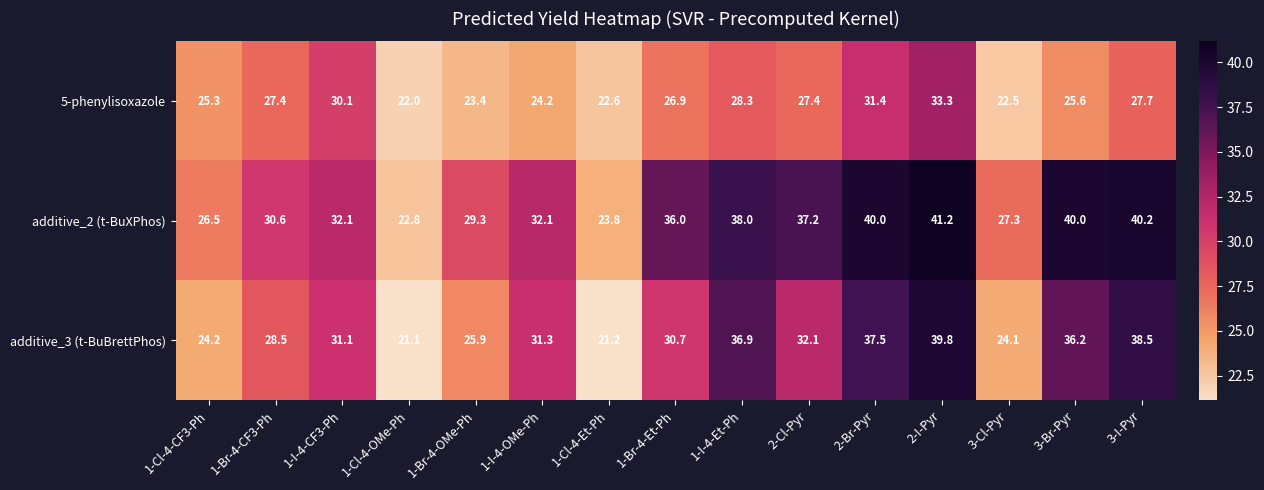

How many distinct data groups are displayed?

3